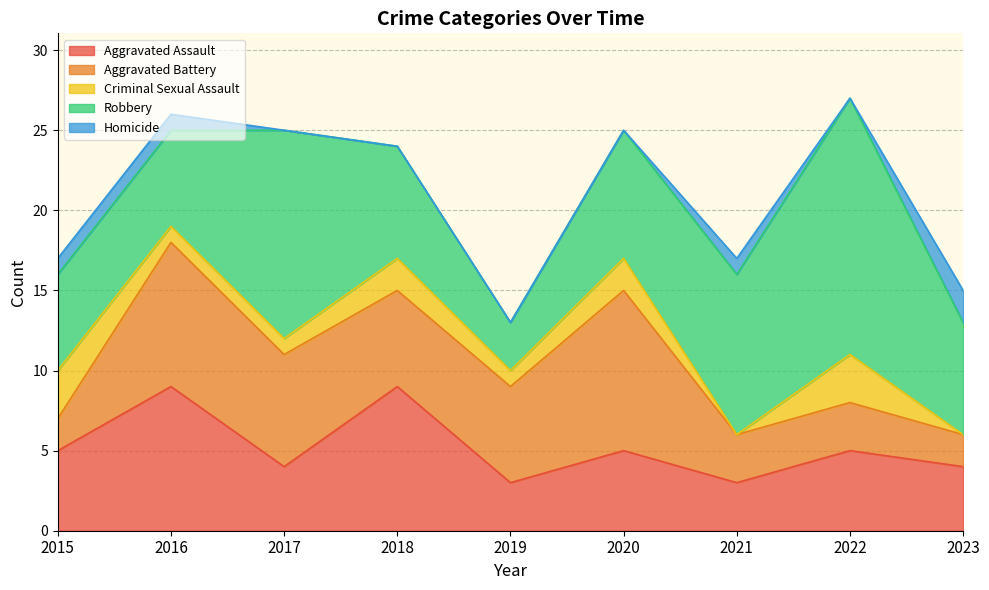

How many data points in Robbery are above 7?

4